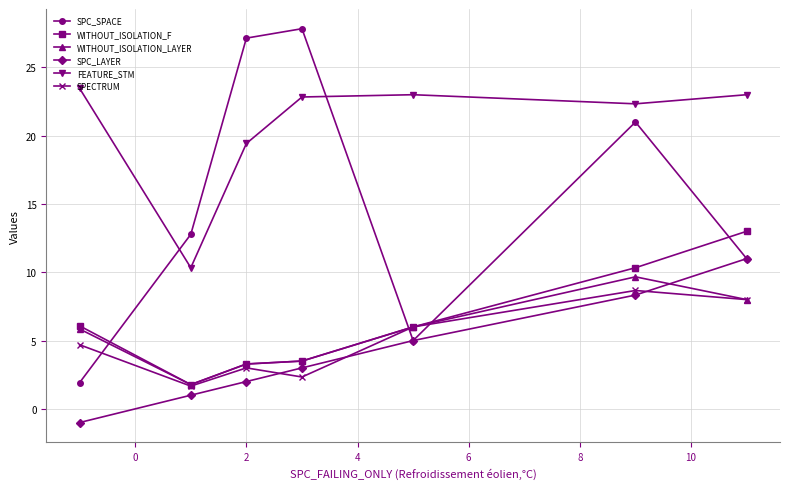

How many values in SPC_LAYER are below zero?

1